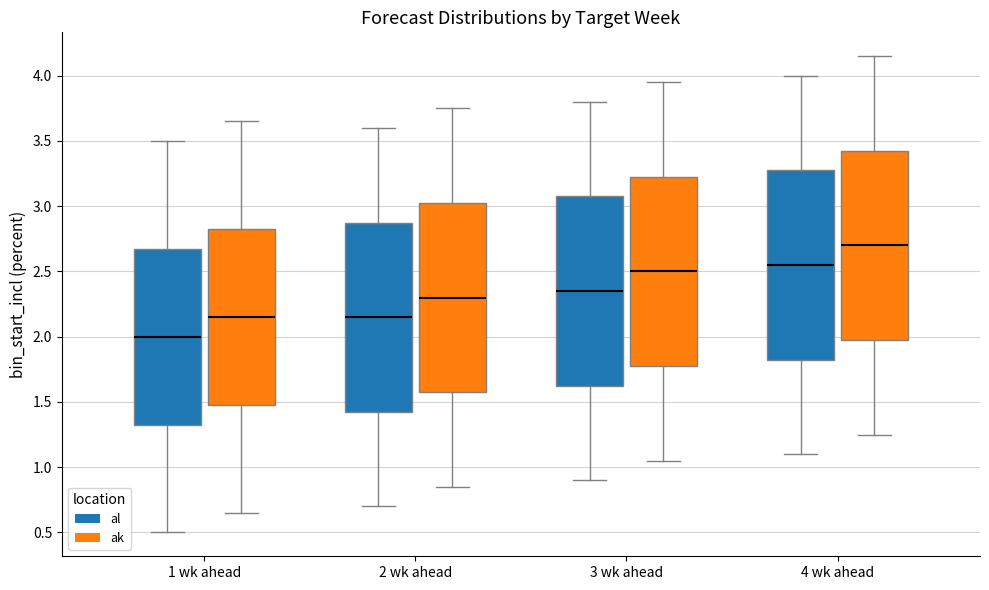

Where does the median line of the box for 4 wk ahead (al) sit on the y-axis? The values are not printed on the chart, so give them approximately, as read against the axis.

2.55